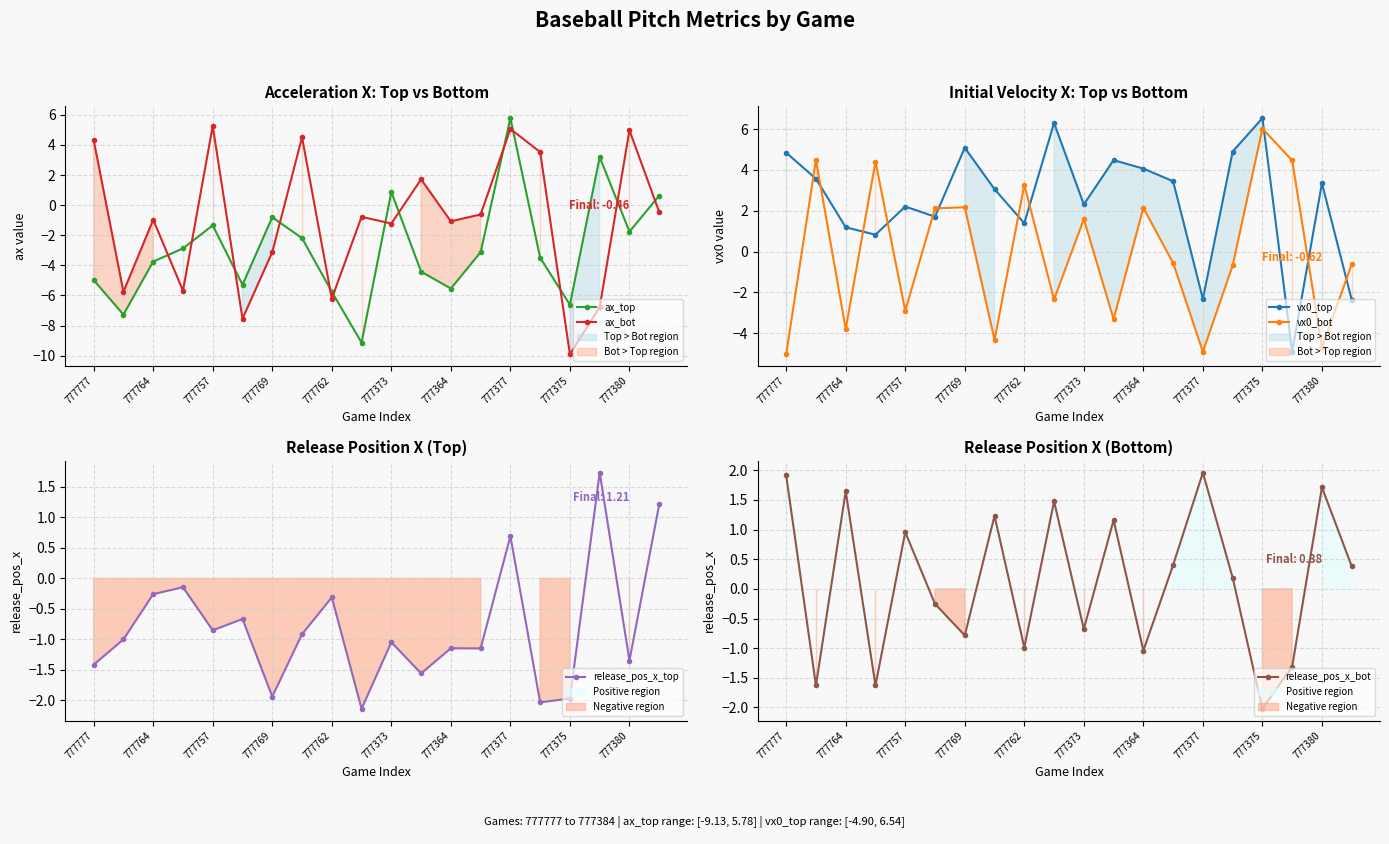

What is the lowest value of the vx0_top series?

-4.9